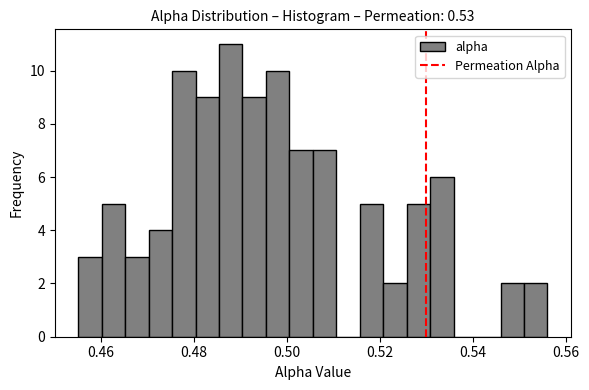

Around what value on the x-axis is the tallest bar? Give the approximate position of its centre, as read against the axis.

0.488